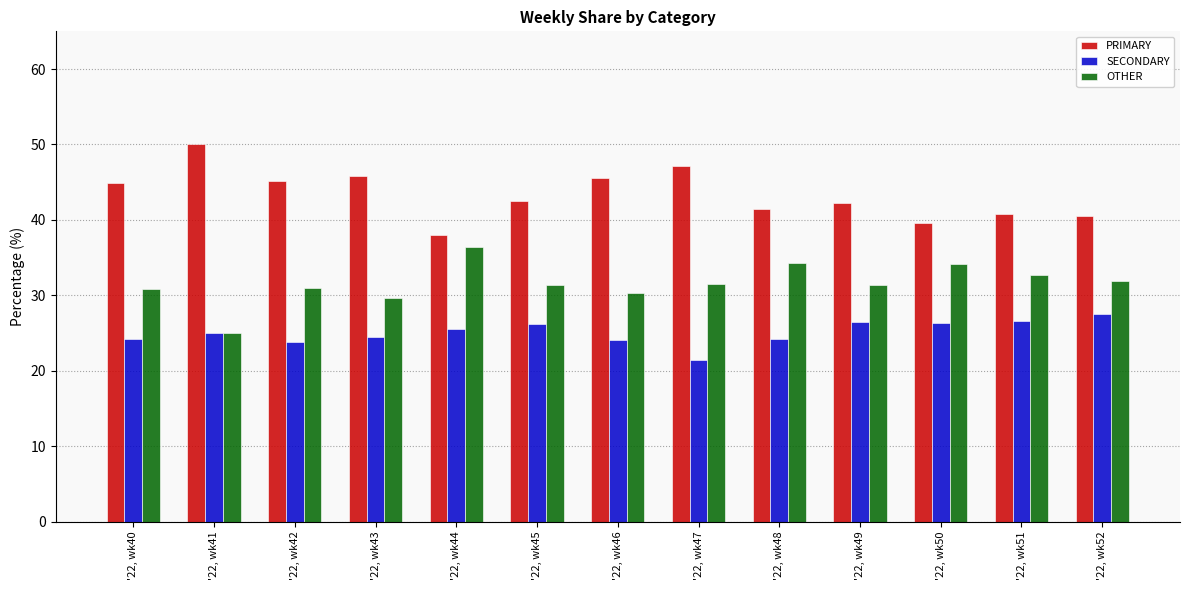

The OTHER series shows 38.5 at '22, wk41. True or false?

False